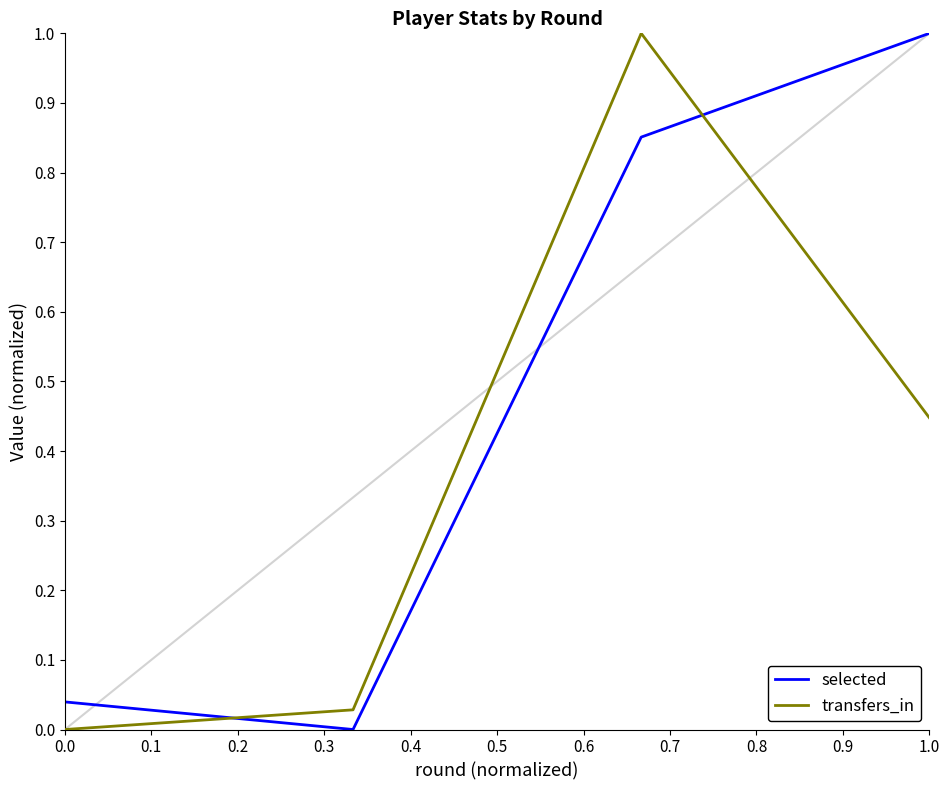

Which series has the largest total across all categories?

selected